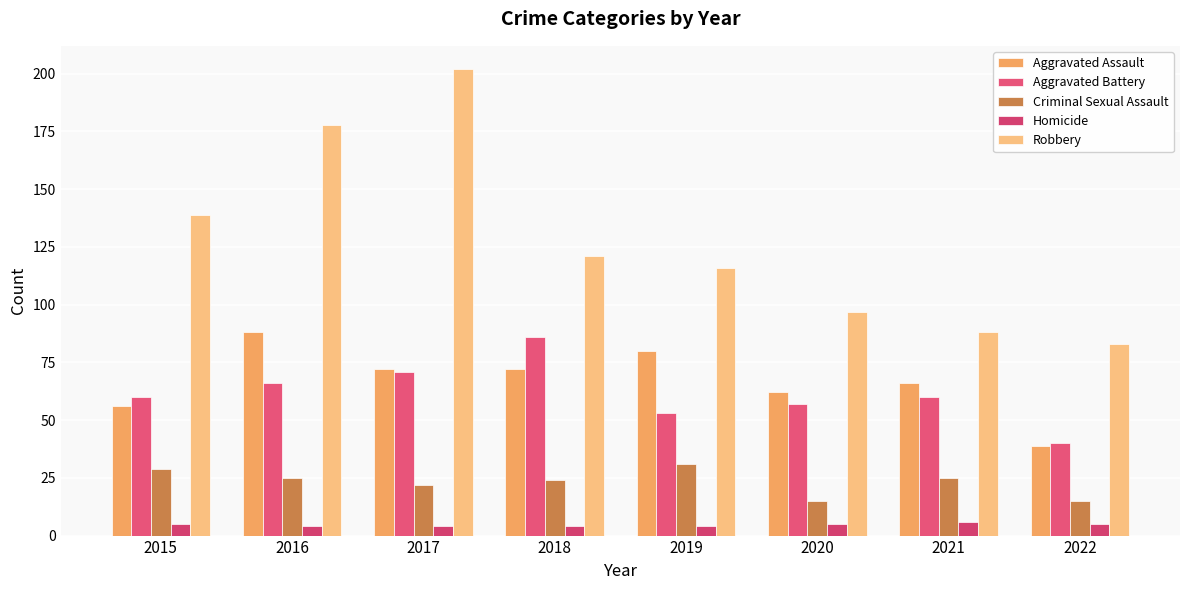

Which category has the highest value in the Robbery series?

2017